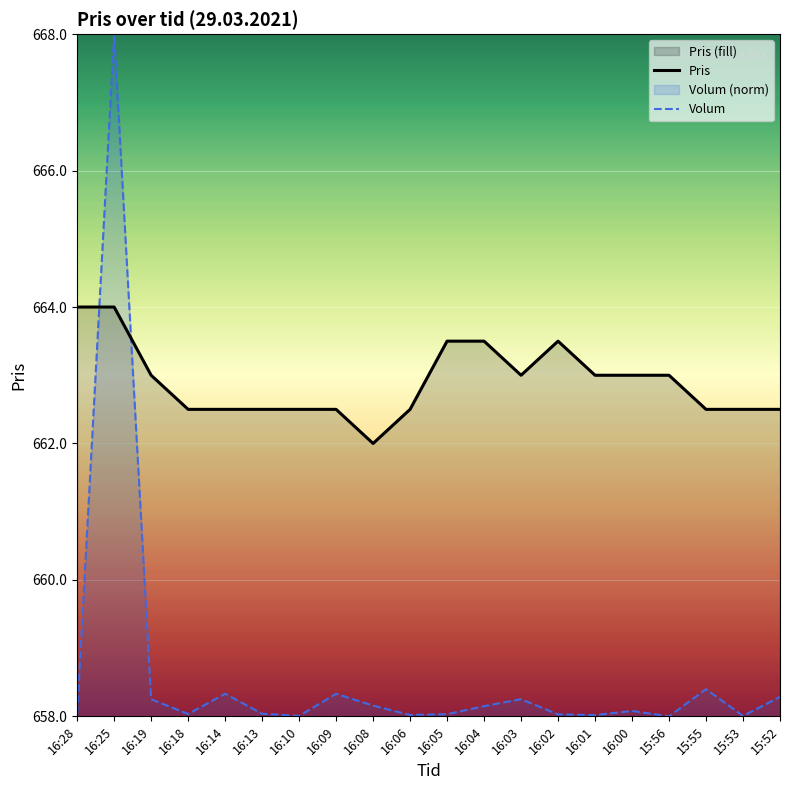

How many values in the Pris series are below 663?

10